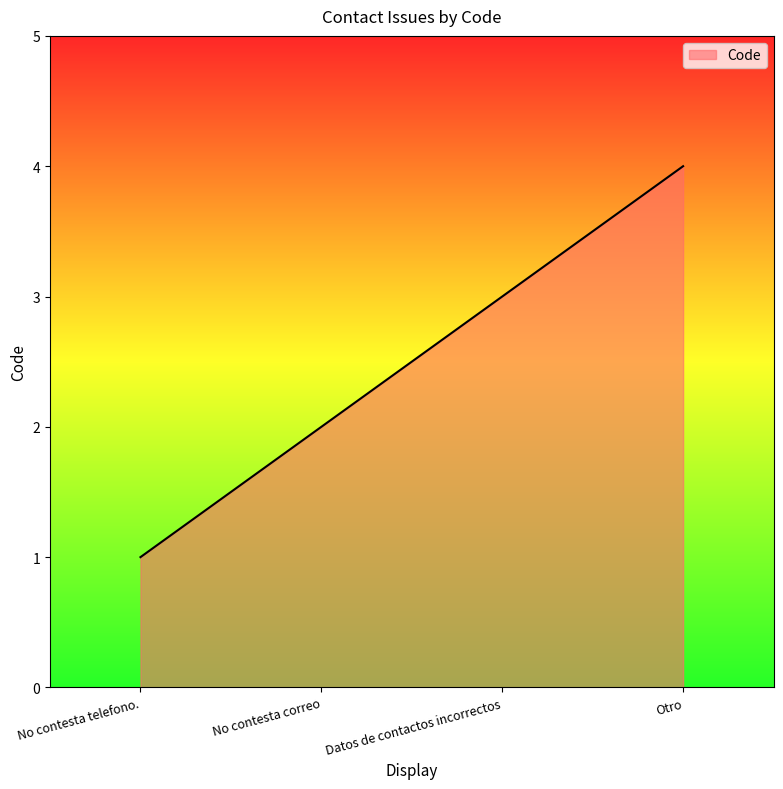

The chart shows a value of 2 at No contesta correo. True or false?

True